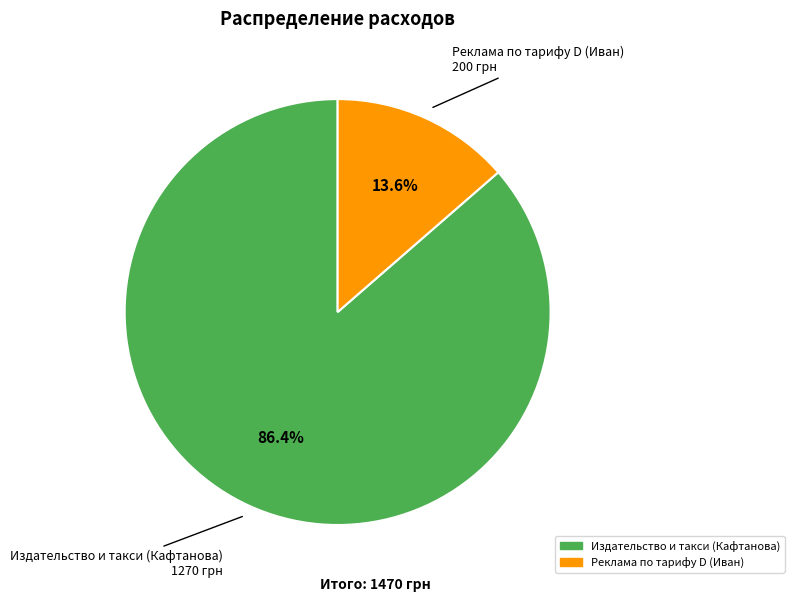

What is the majority slice?

Издательство и такси (Кафтанова)